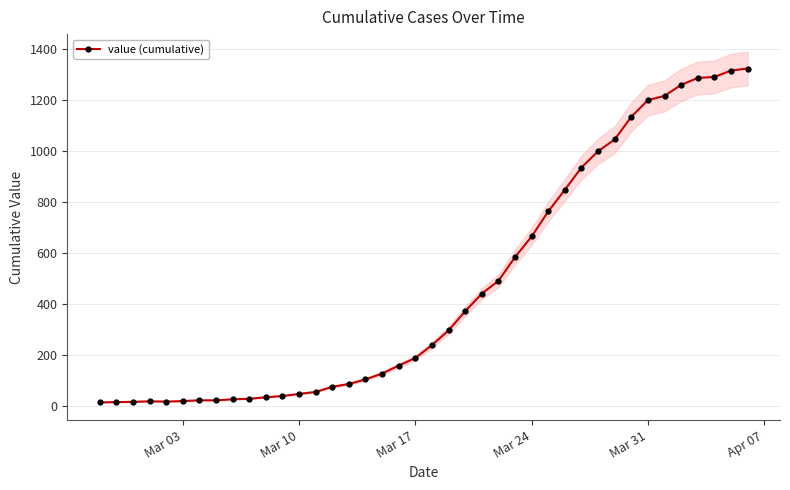

How many points are higher than both their immediate neighbors (excluding endpoints)?

1